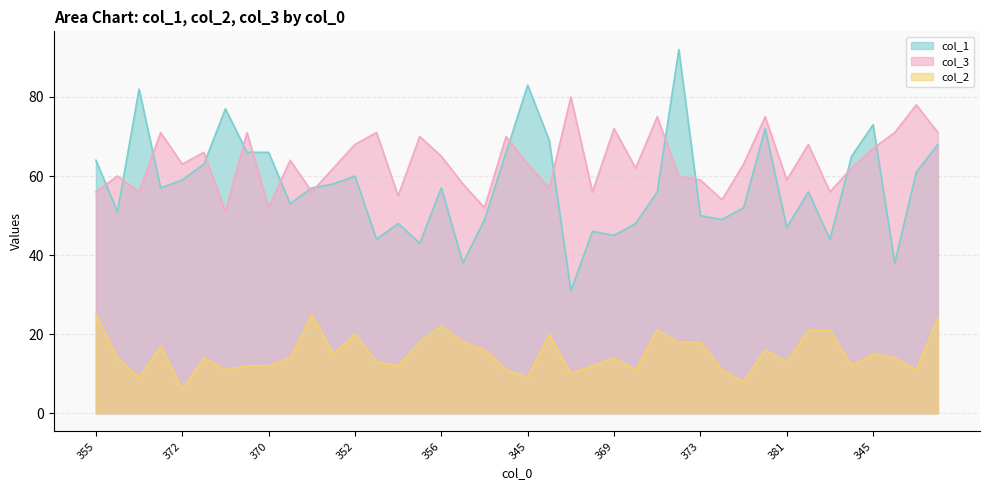

Is the value of col_3 at 357 greater than the value of col_2 at 352?

Yes